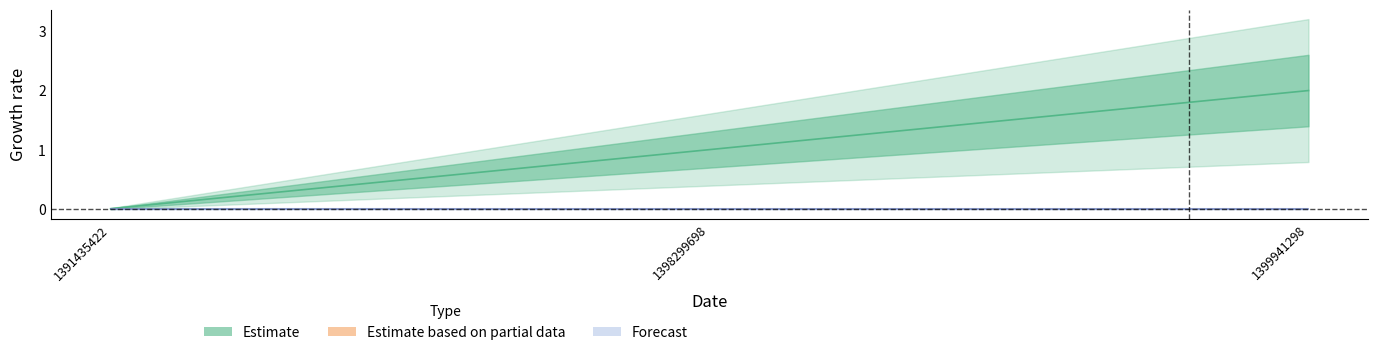

Between 1391435422 and 1399941298, which is larger?

1399941298